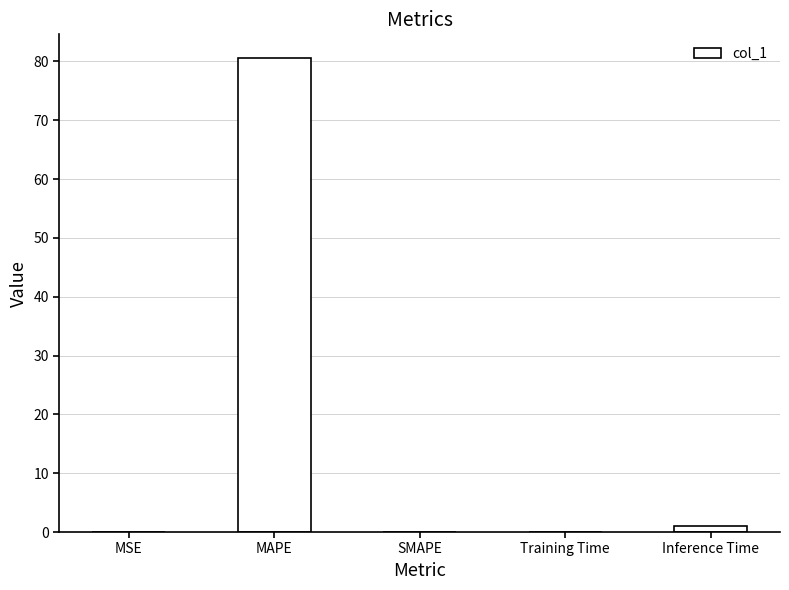

What is the sum of all values?

81.6